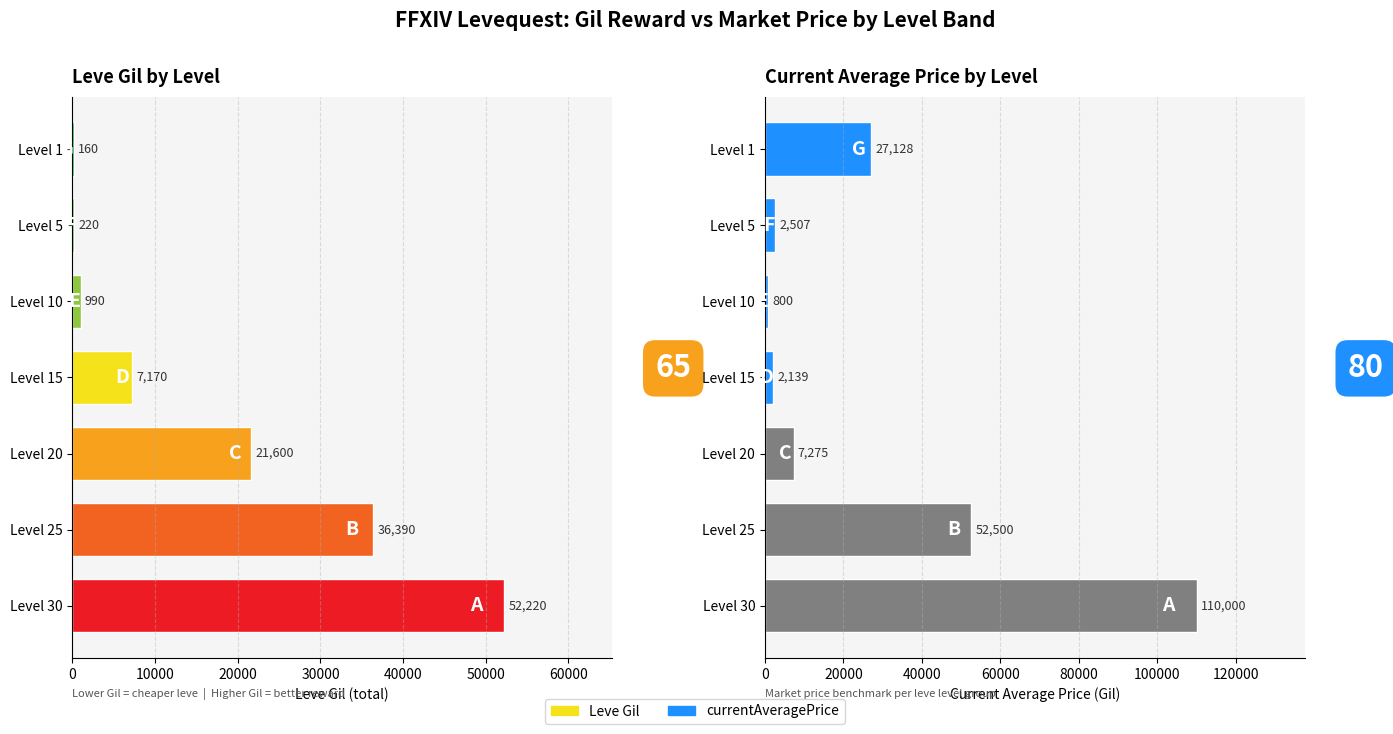

What is the sum of the Leve Gil values at Level 30 and Level 25?

88610